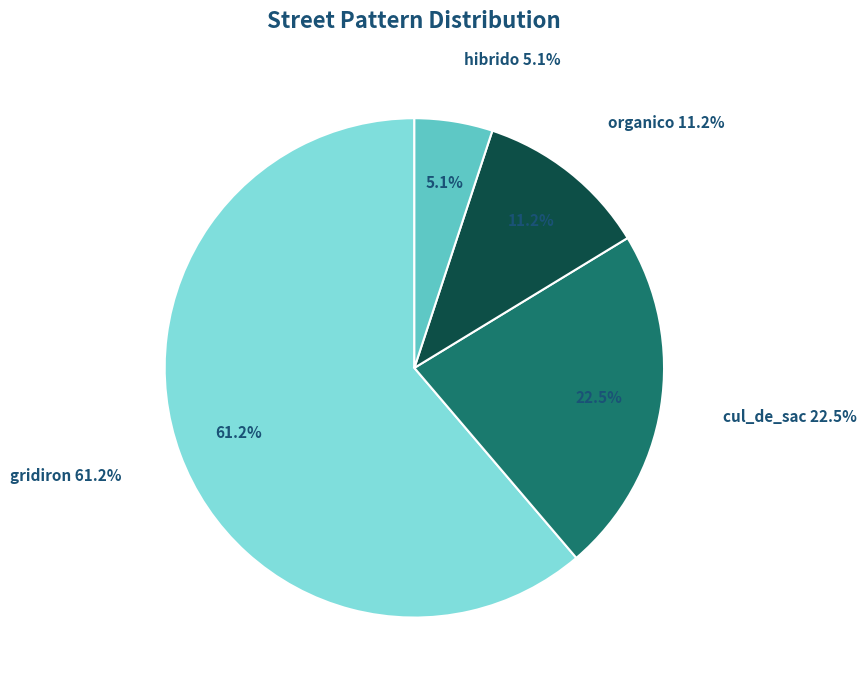

To the nearest percent, what is the combined percentage of hibrido and gridiron?

66%